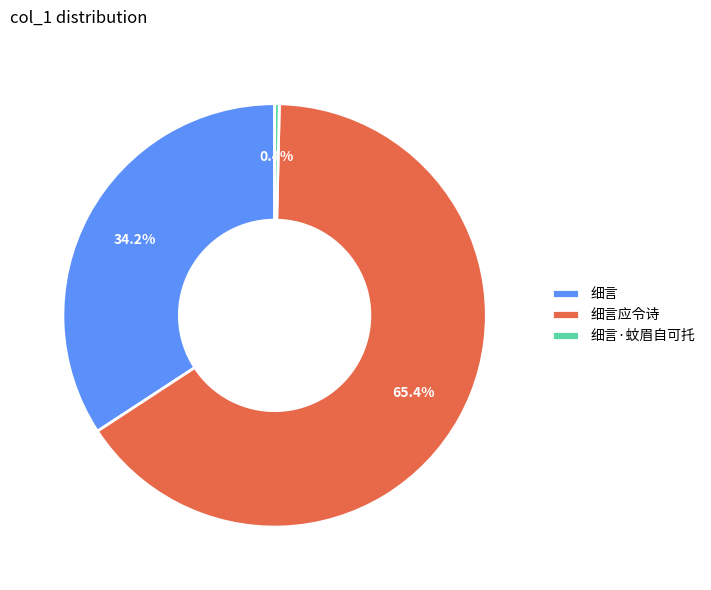

Which category accounts for the majority?

细言应令诗